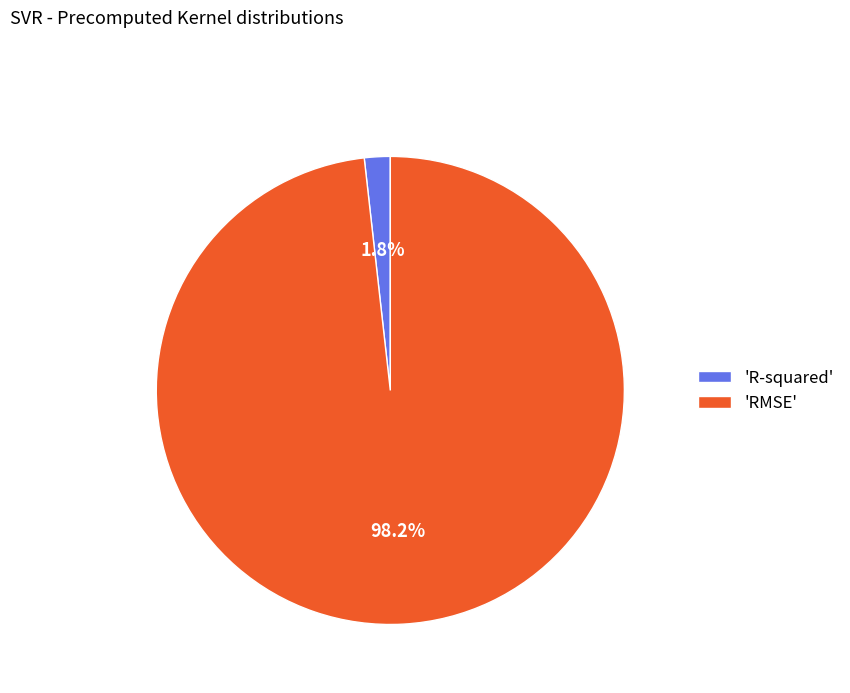

Count the number of slices in the pie.

2